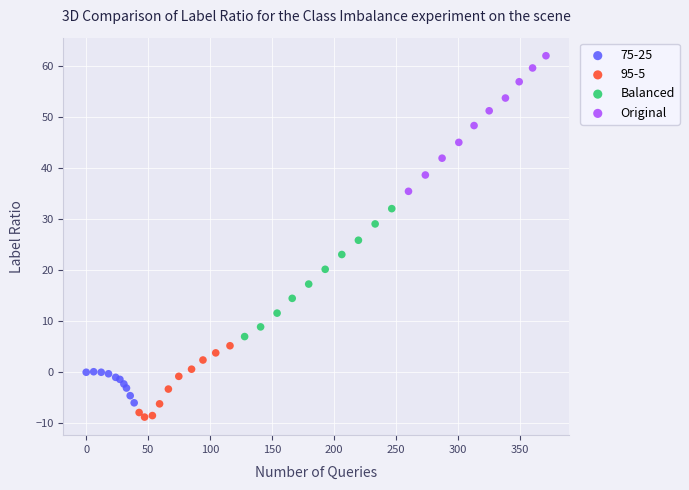

Which series has the largest Y range (max minus min)?

Original